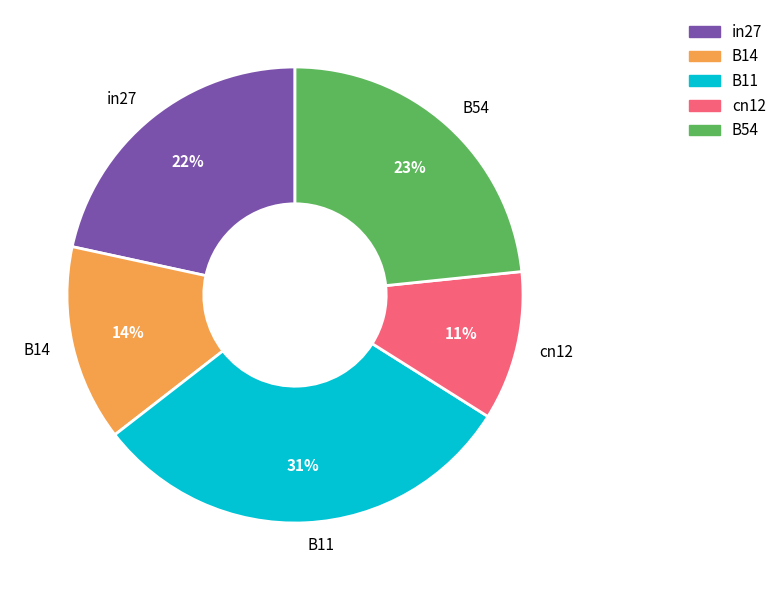

How many slices are in this pie chart?

5